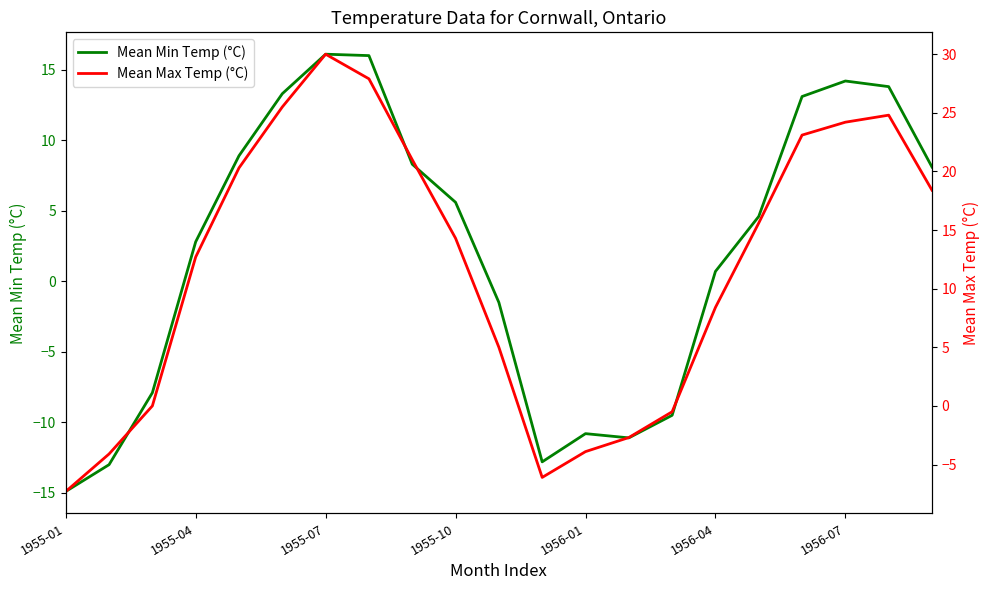

At which label is Mean Min Temp (°C) closest to 0?

1956-04